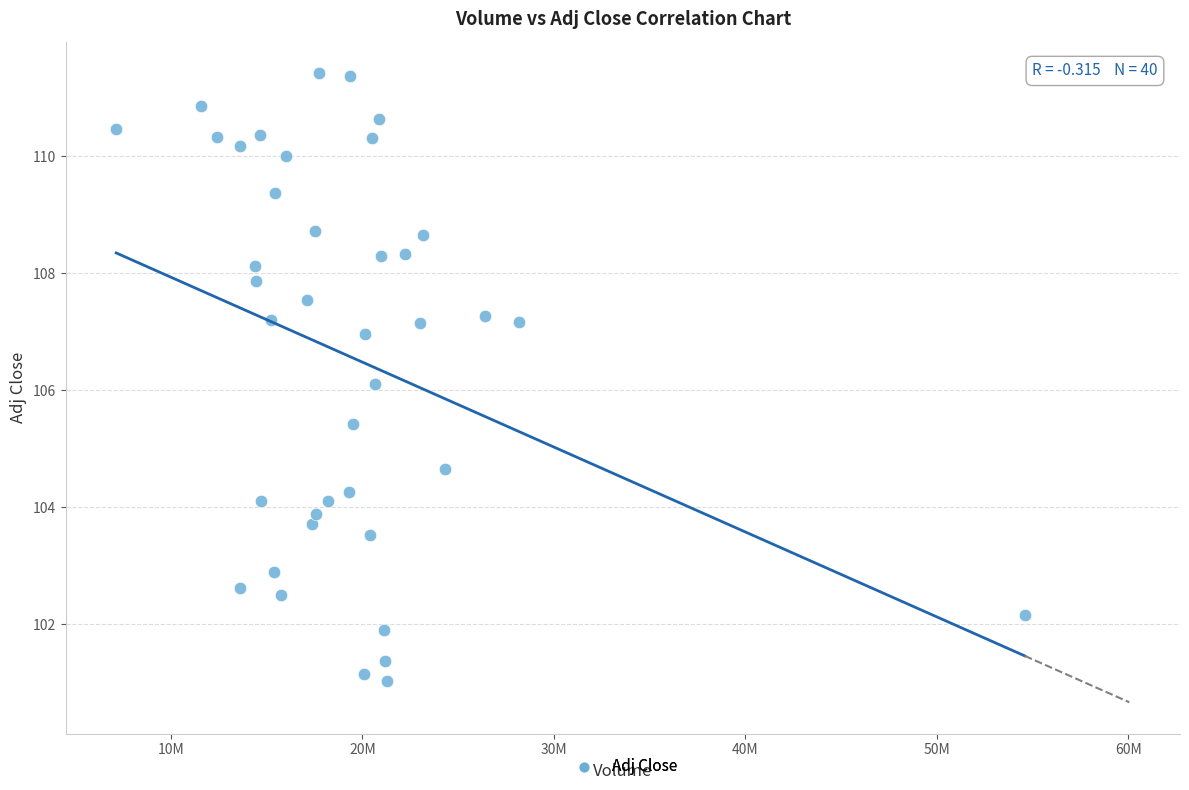

What is the range of Y values (max minus min)?

10.4